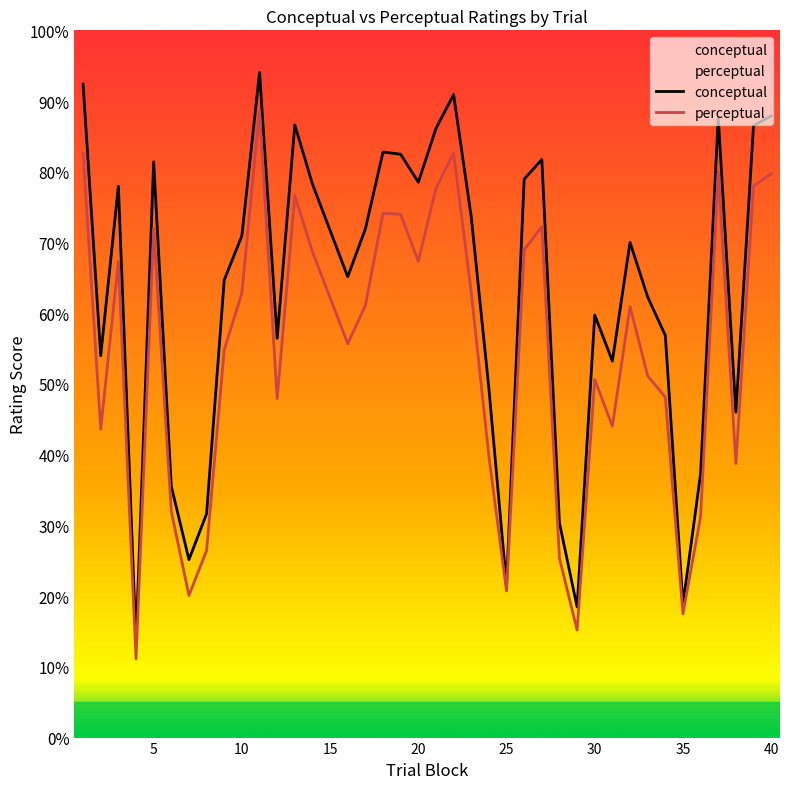

What is the highest value of the conceptual series?

94.0